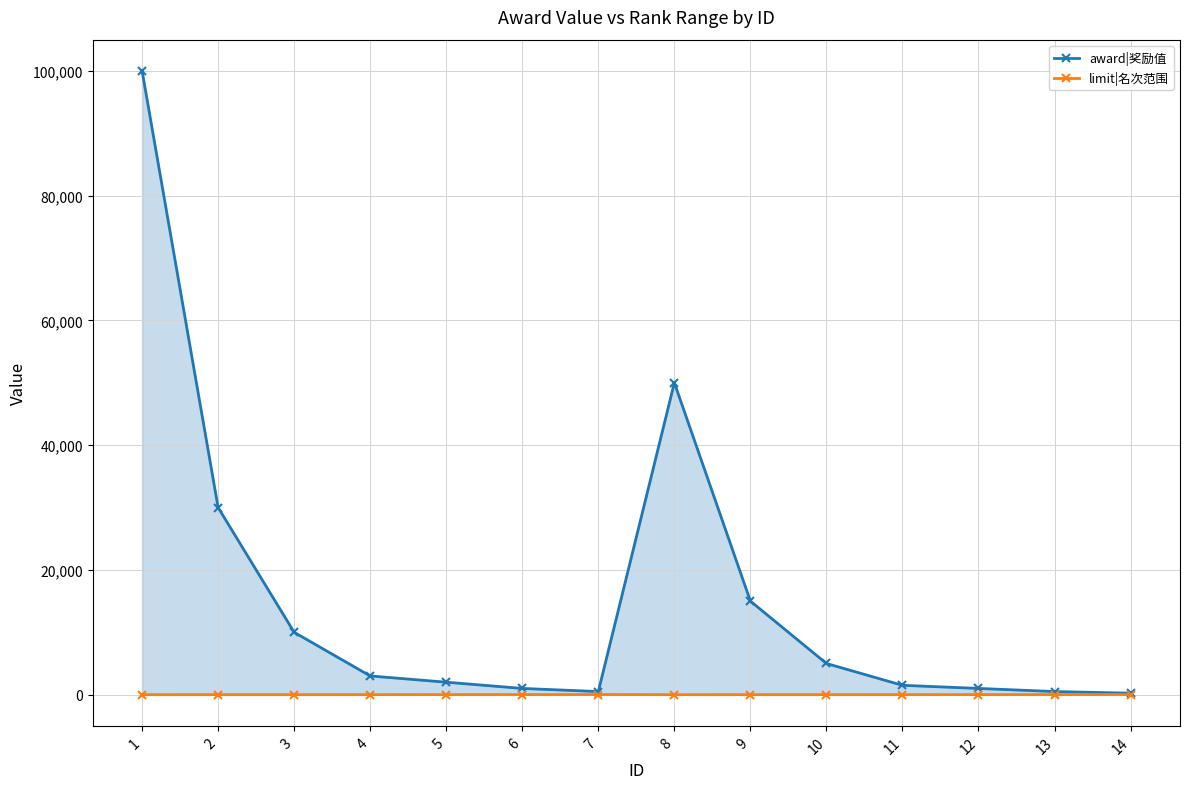

Which series has the largest total across all categories?

award|奖励值